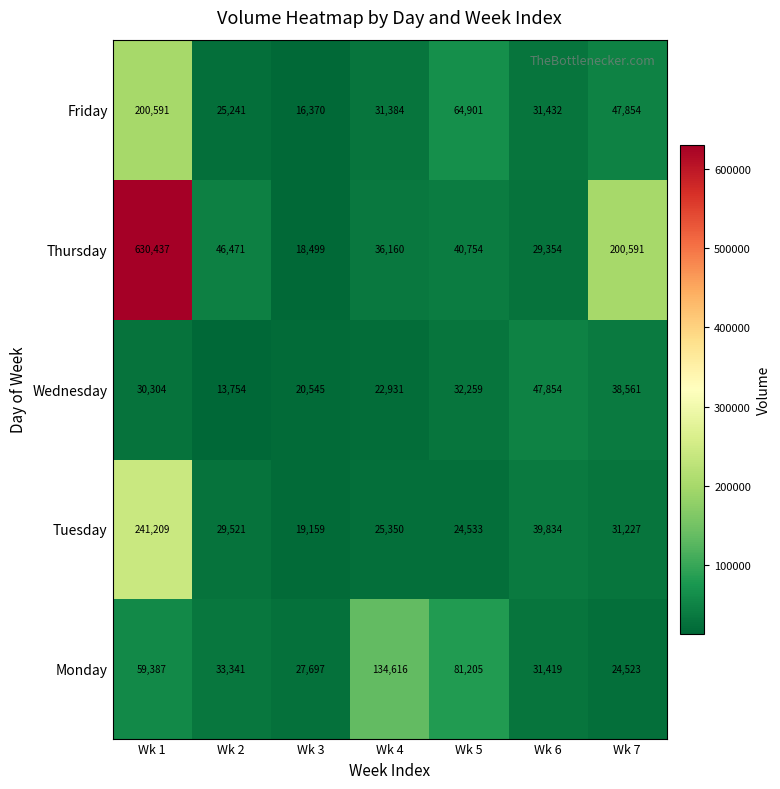

How many series are shown in this chart?

5